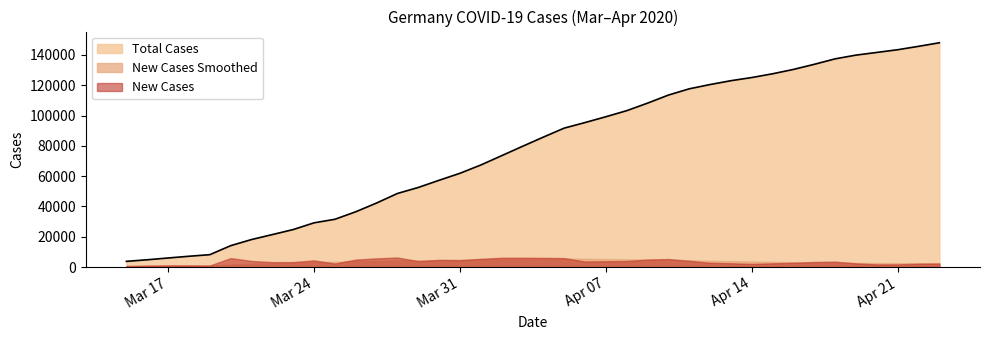

How many series are shown in this chart?

3